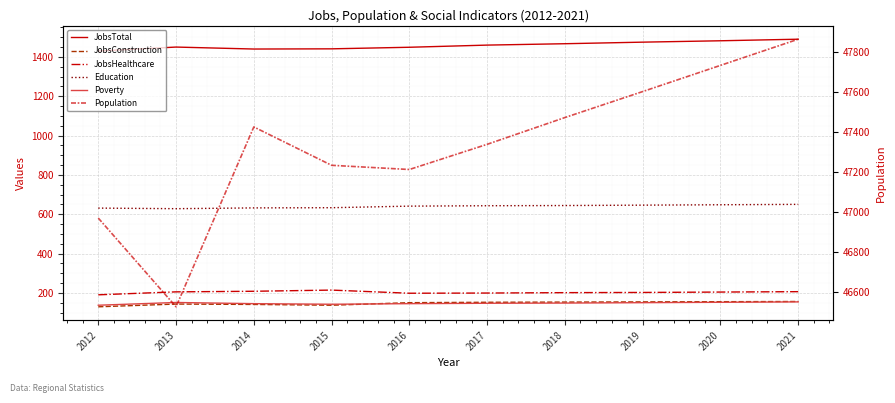

The value of JobsTotal at 2018 is 354. True or false?

False